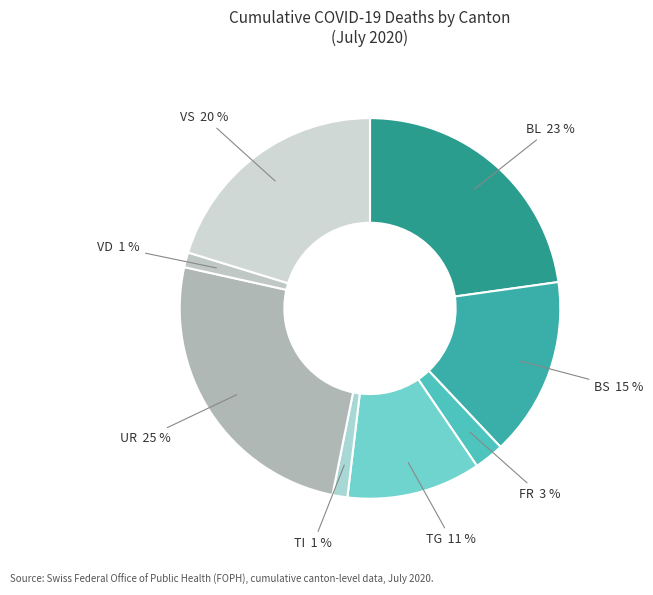

Count the number of slices in the pie.

8